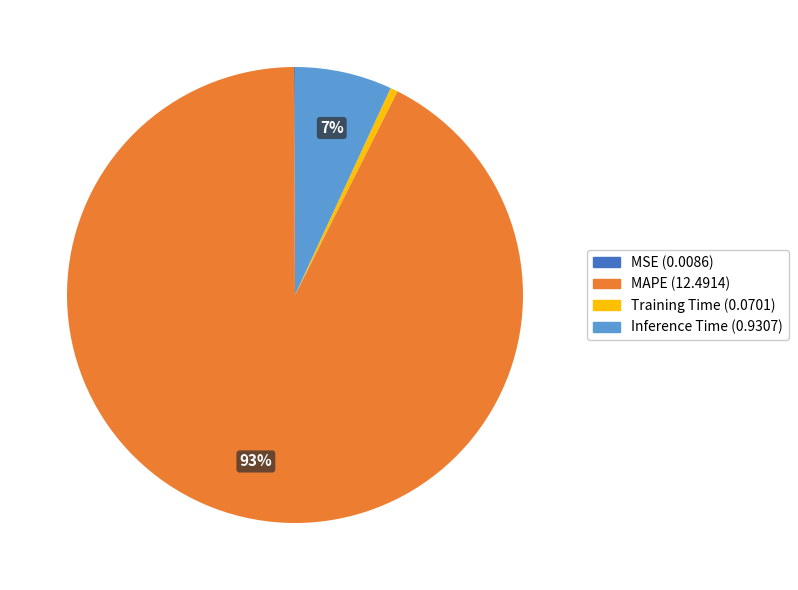

To the nearest percent, what portion does Training Time (0.0701) represent?

1%